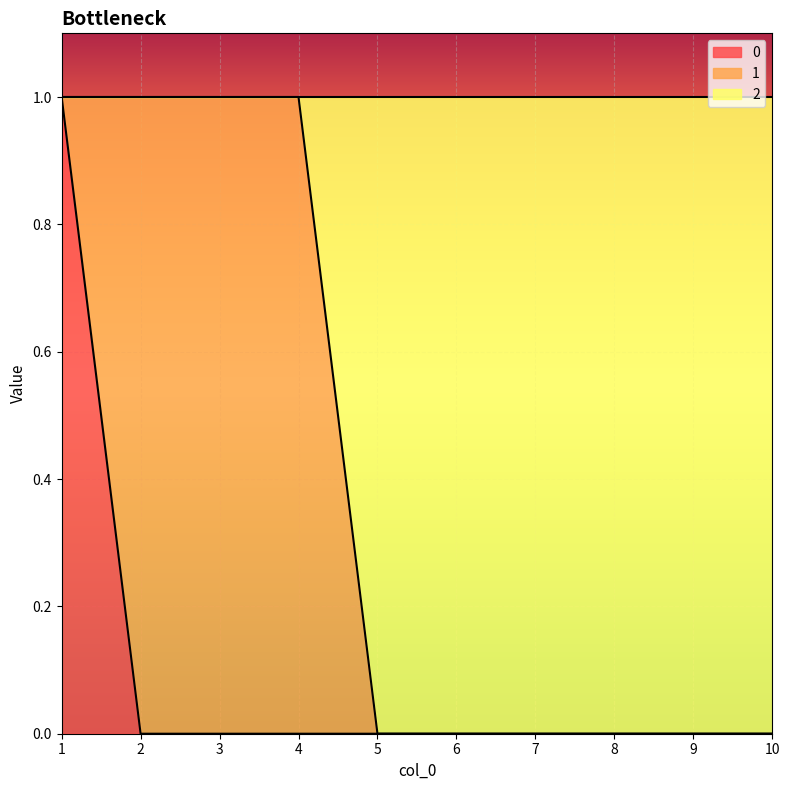

Where is 2 nearest to the value 0?

5